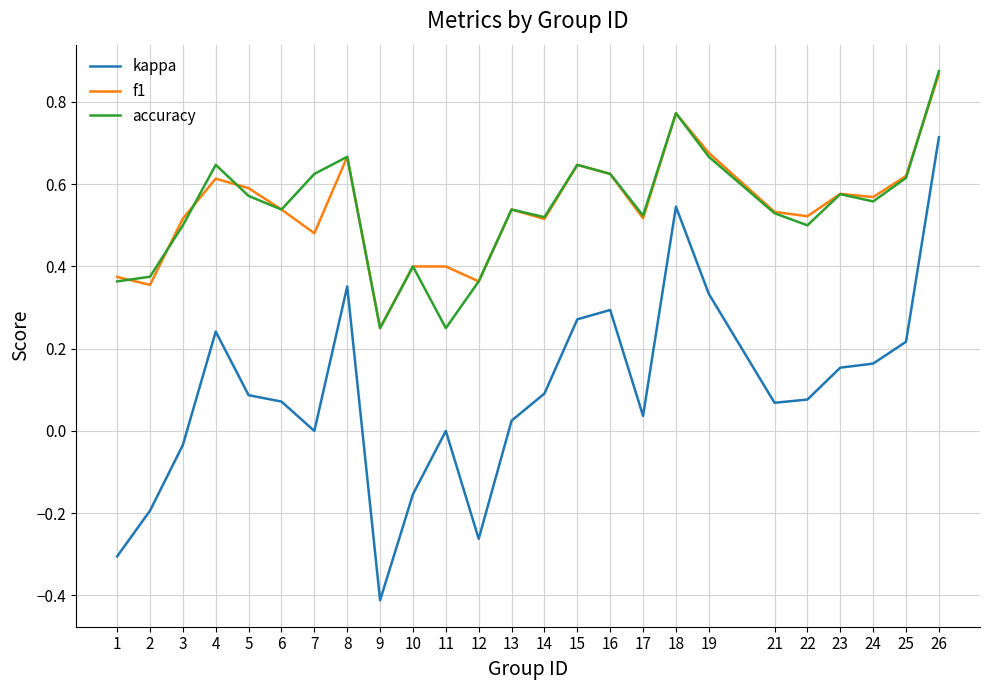

Which label corresponds to the largest value in the chart?

26